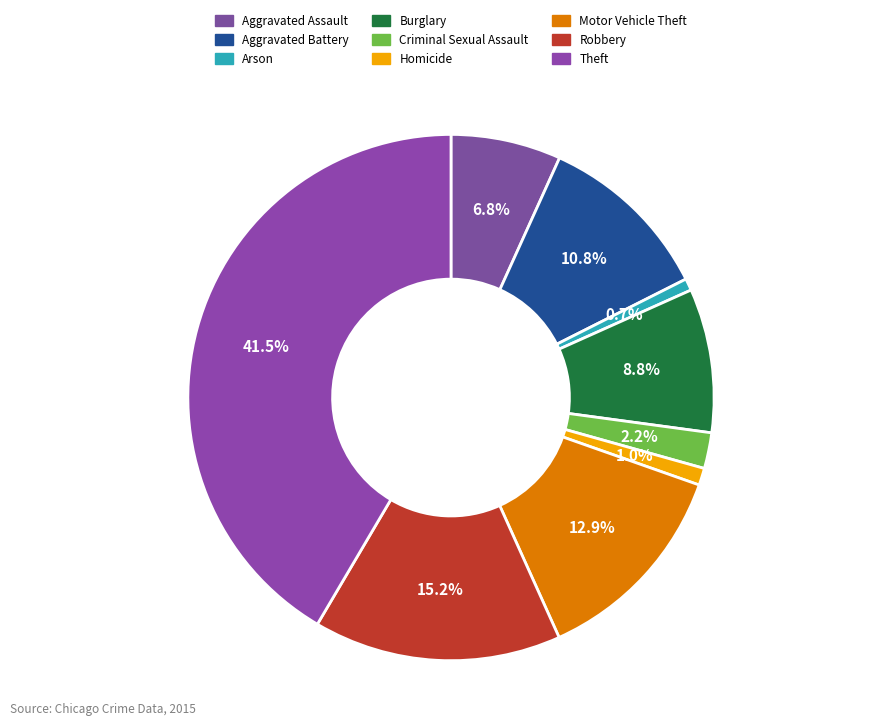

Combined, what portion of the pie is Aggravated Assault and Motor Vehicle Theft?

19.6%